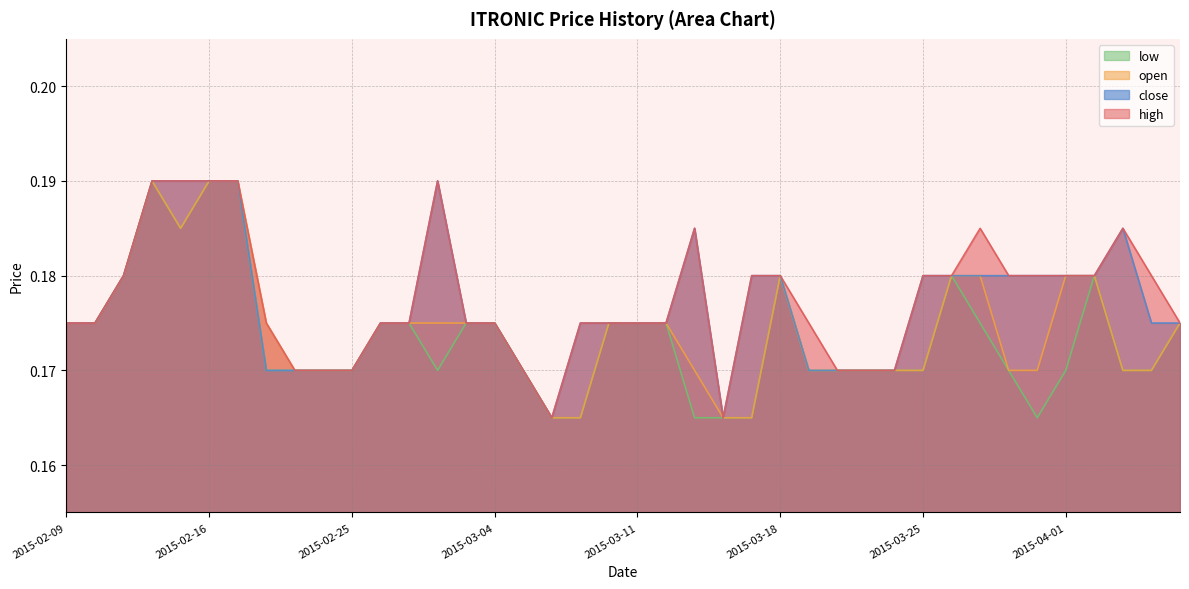

Reading left to right, what are all the values shown in this chart?

open: 0.2	0.2	0.2	0.2	0.2	0.2	0.2	0.2	0.2	0.2	0.2	0.2	0.2	0.2	0.2	0.2	0.2	0.2	0.2	0.2	0.2	0.2	0.2	0.2	0.2	0.2	0.2	0.2	0.2	0.2	0.2	0.2	0.2	0.2	0.2	0.2	0.2	0.2	0.2	0.2
high: 0.2	0.2	0.2	0.2	0.2	0.2	0.2	0.2	0.2	0.2	0.2	0.2	0.2	0.2	0.2	0.2	0.2	0.2	0.2	0.2	0.2	0.2	0.2	0.2	0.2	0.2	0.2	0.2	0.2	0.2	0.2	0.2	0.2	0.2	0.2	0.2	0.2	0.2	0.2	0.2
low: 0.2	0.2	0.2	0.2	0.2	0.2	0.2	0.2	0.2	0.2	0.2	0.2	0.2	0.2	0.2	0.2	0.2	0.2	0.2	0.2	0.2	0.2	0.2	0.2	0.2	0.2	0.2	0.2	0.2	0.2	0.2	0.2	0.2	0.2	0.2	0.2	0.2	0.2	0.2	0.2
close: 0.2	0.2	0.2	0.2	0.2	0.2	0.2	0.2	0.2	0.2	0.2	0.2	0.2	0.2	0.2	0.2	0.2	0.2	0.2	0.2	0.2	0.2	0.2	0.2	0.2	0.2	0.2	0.2	0.2	0.2	0.2	0.2	0.2	0.2	0.2	0.2	0.2	0.2	0.2	0.2